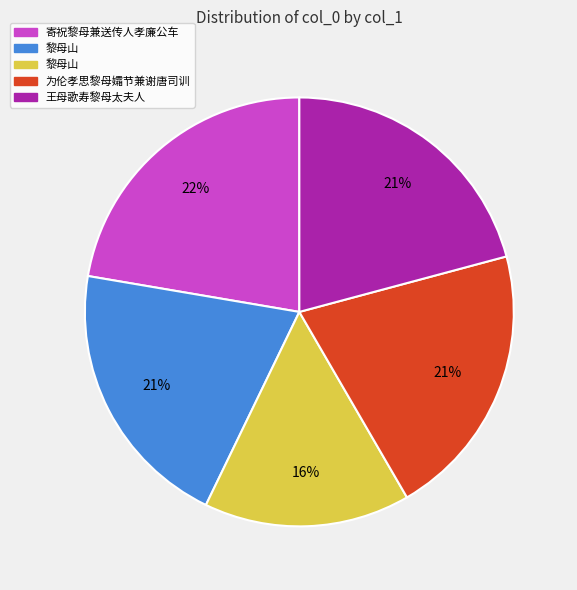

Is there any slice that represents more than half of the pie?

No